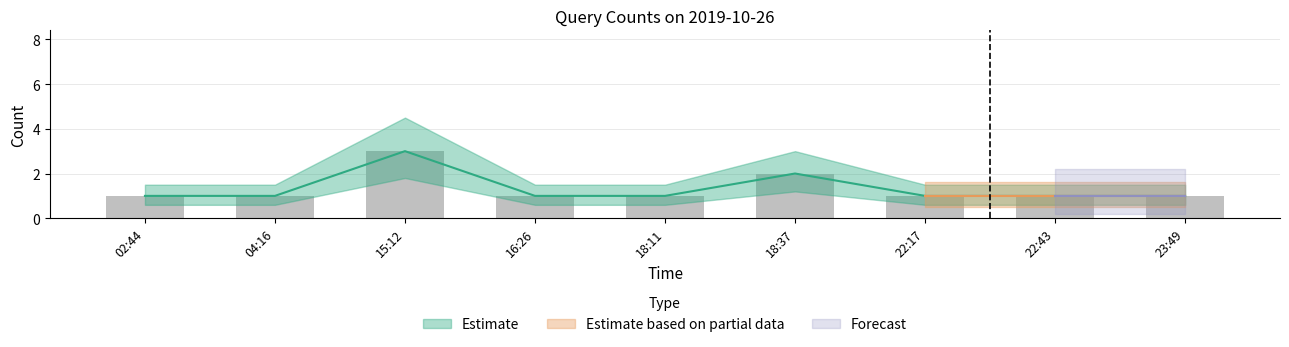

What is the difference between the values at 22:17 and 18:37?

1